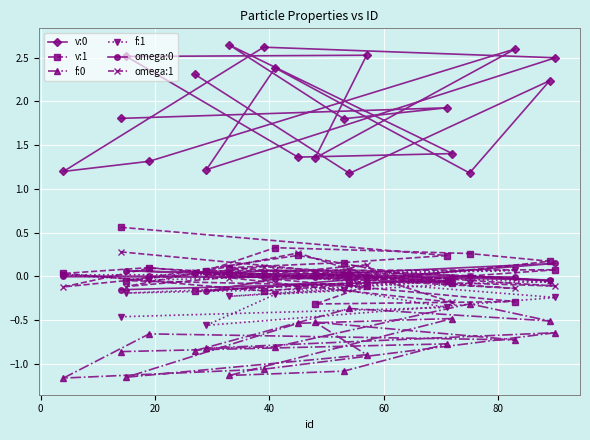

What is the minimum value for v:1?

-0.3